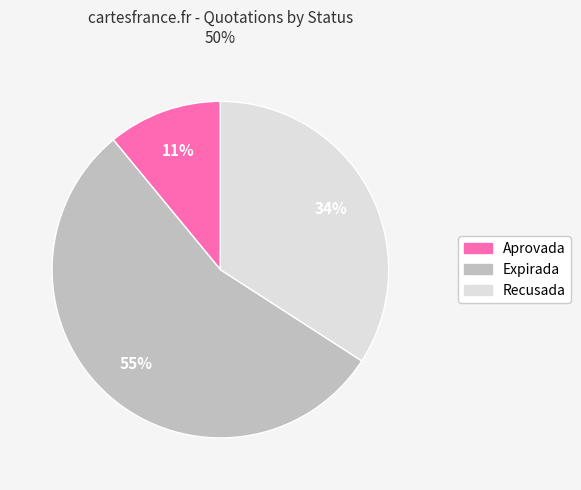

To the nearest percent, what is the average slice percentage?

33%